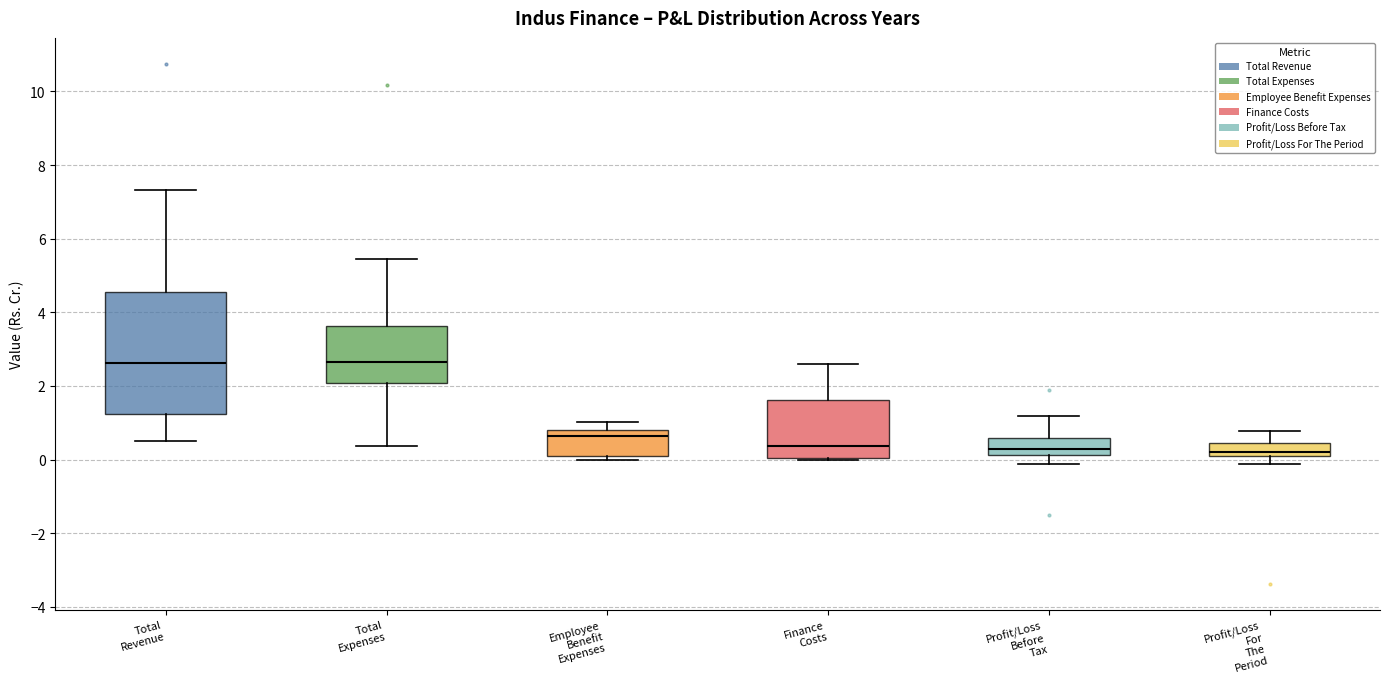

Reading left to right, read every box against the y-axis: the position of its median line, the range the box covers, and the ends of its whiskers. The values are not printed on the chart, so give them approximately, as read against the axis.

Total Revenue: median 2.6, box 1.2 to 4.6, whiskers 0.6 to 7.4
Total Expenses: median 2.6, box 2.0 to 3.6, whiskers 0.4 to 5.4
Employee Benefit Expenses: median 0.6, box 0.2 to 0.8, whiskers 0.0 to 1.0
Finance Costs: median 0.4, box 0.0 to 1.6, whiskers 0.0 to 2.6
Profit/Loss Before Tax: median 0.2 (just above the box's lower edge), box 0.2 to 0.6, whiskers -0.2 to 1.2
Profit/Loss For The Period: median 0.2 (just above the box's lower edge), box 0.2 to 0.4, whiskers -0.2 to 0.8